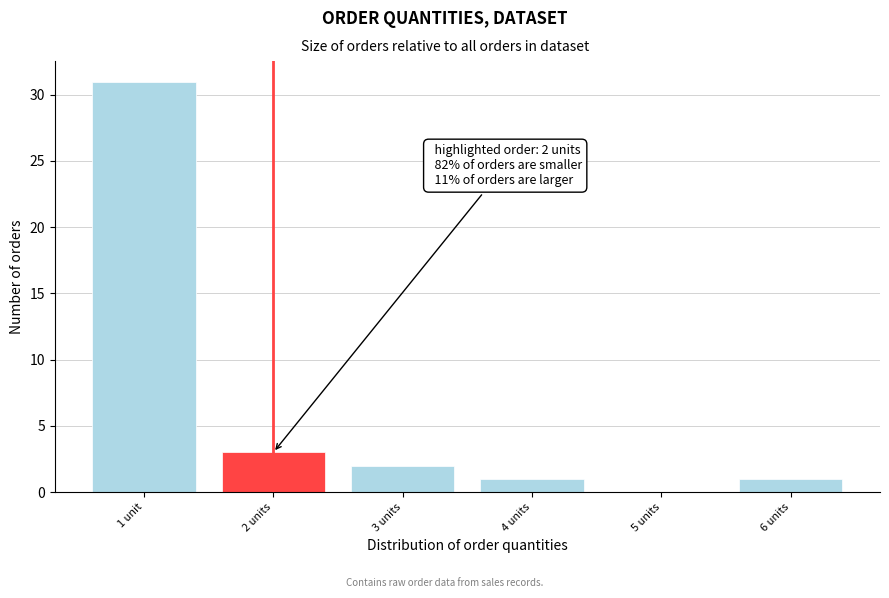

Reading left to right, transcribe all the data shown in this chart.

1 unit=31	2 units=3	3 units=2	4 units=1	5 units=0	6 units=1